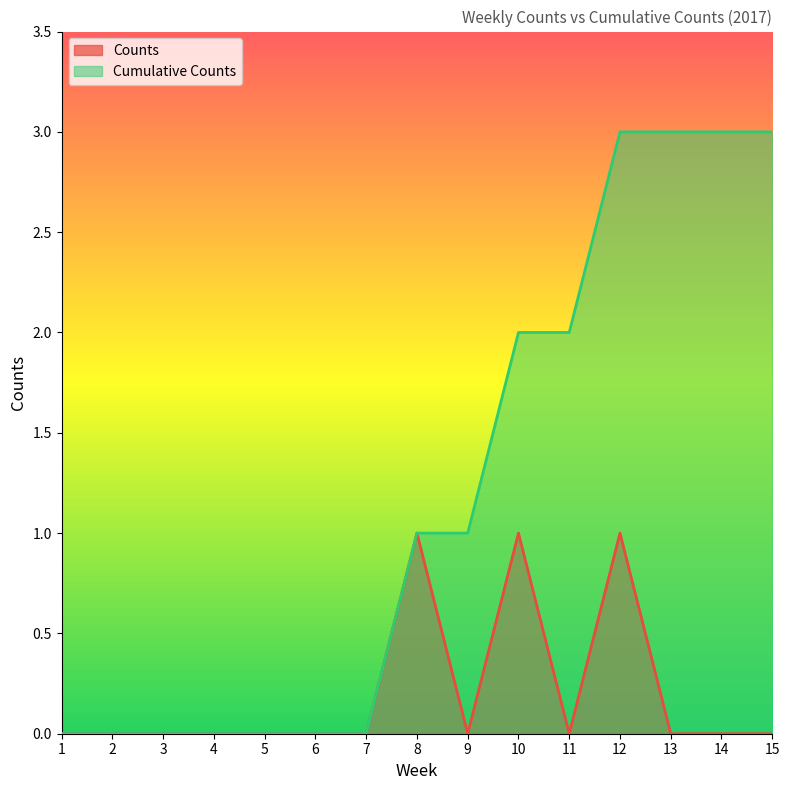

Count the Counts values in the range 0 to 1.

15